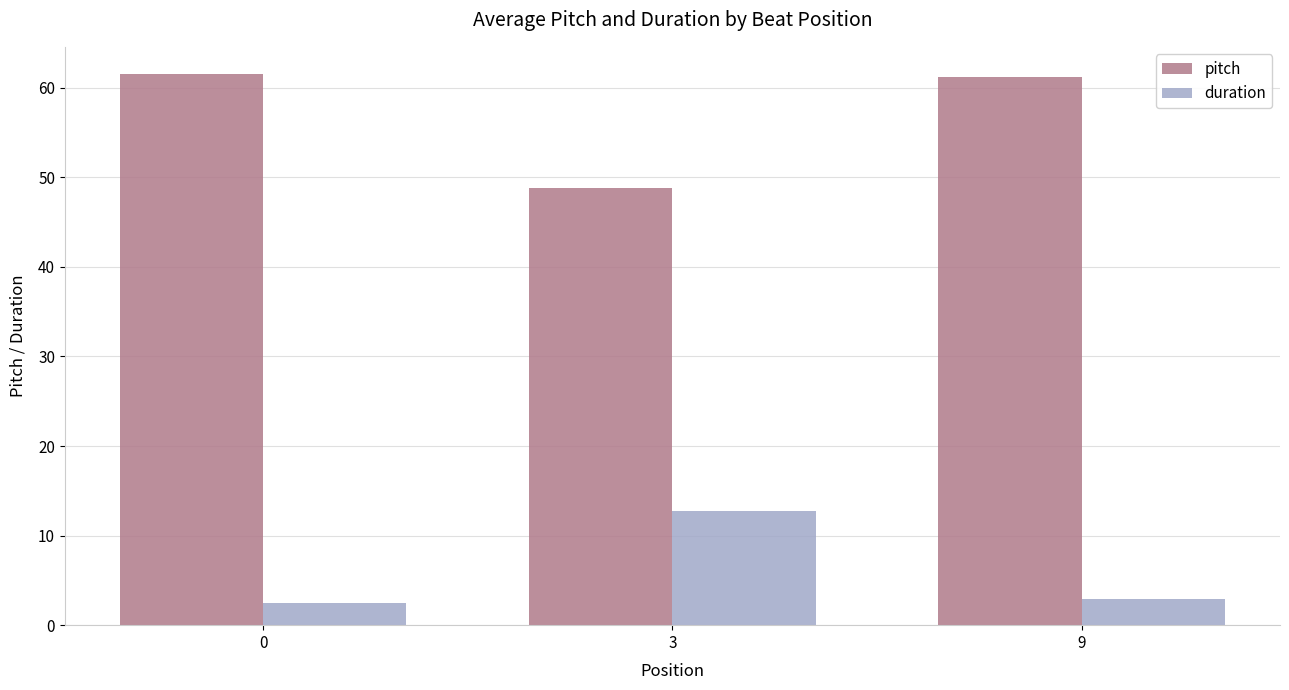

Which series has the widest spread of values?

pitch